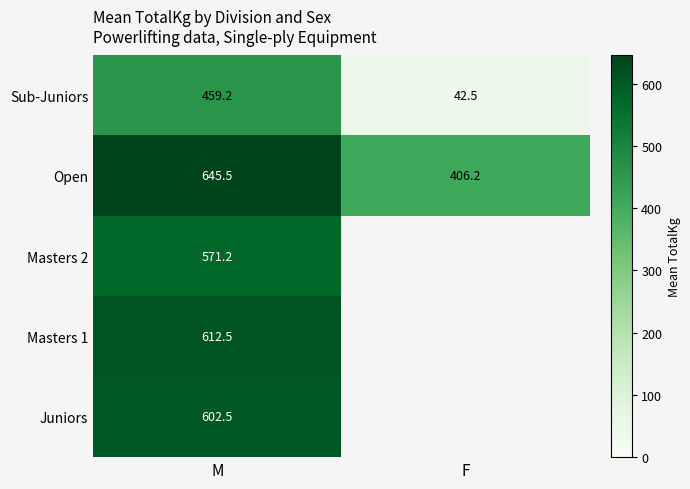

At which category is the sum across all series the highest?

M